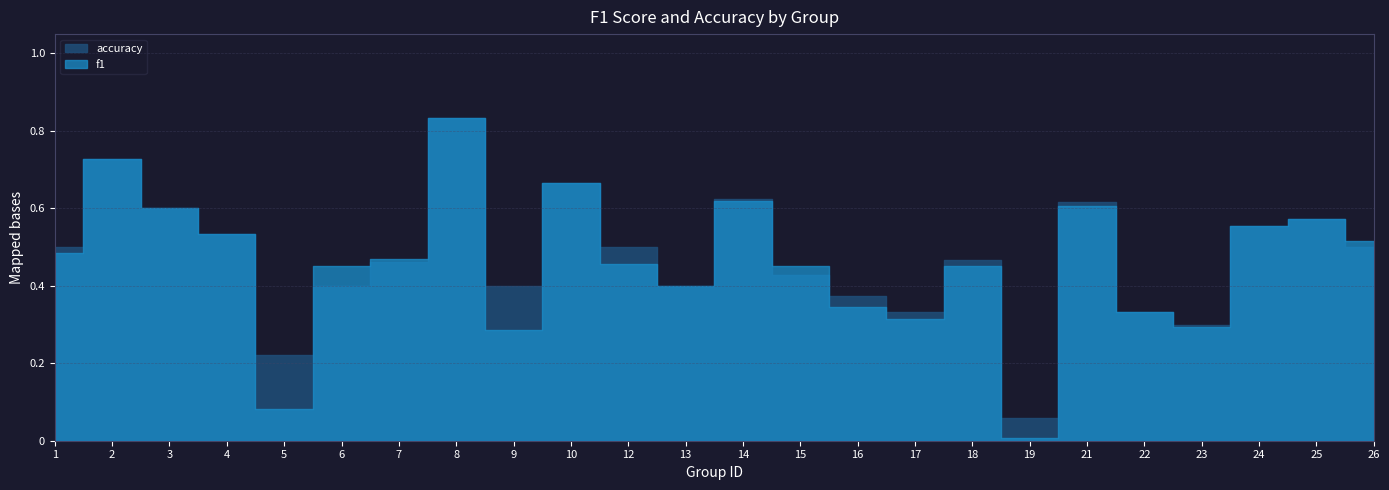

Rank the categories by accuracy value from lowest to highest.

19, 5, 23, 17, 22, 16, 6, 9, 13, 15, 7, 18, 1, 12, 26, 4, 24, 25, 3, 21, 14, 10, 2, 8